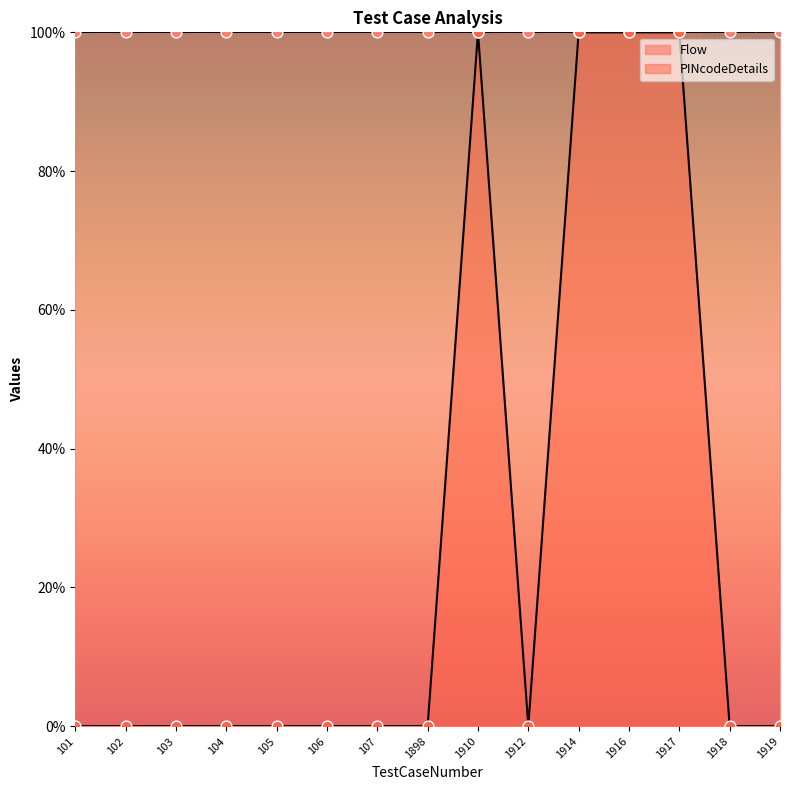

Which has a higher value, 1916 or 1912?

1916